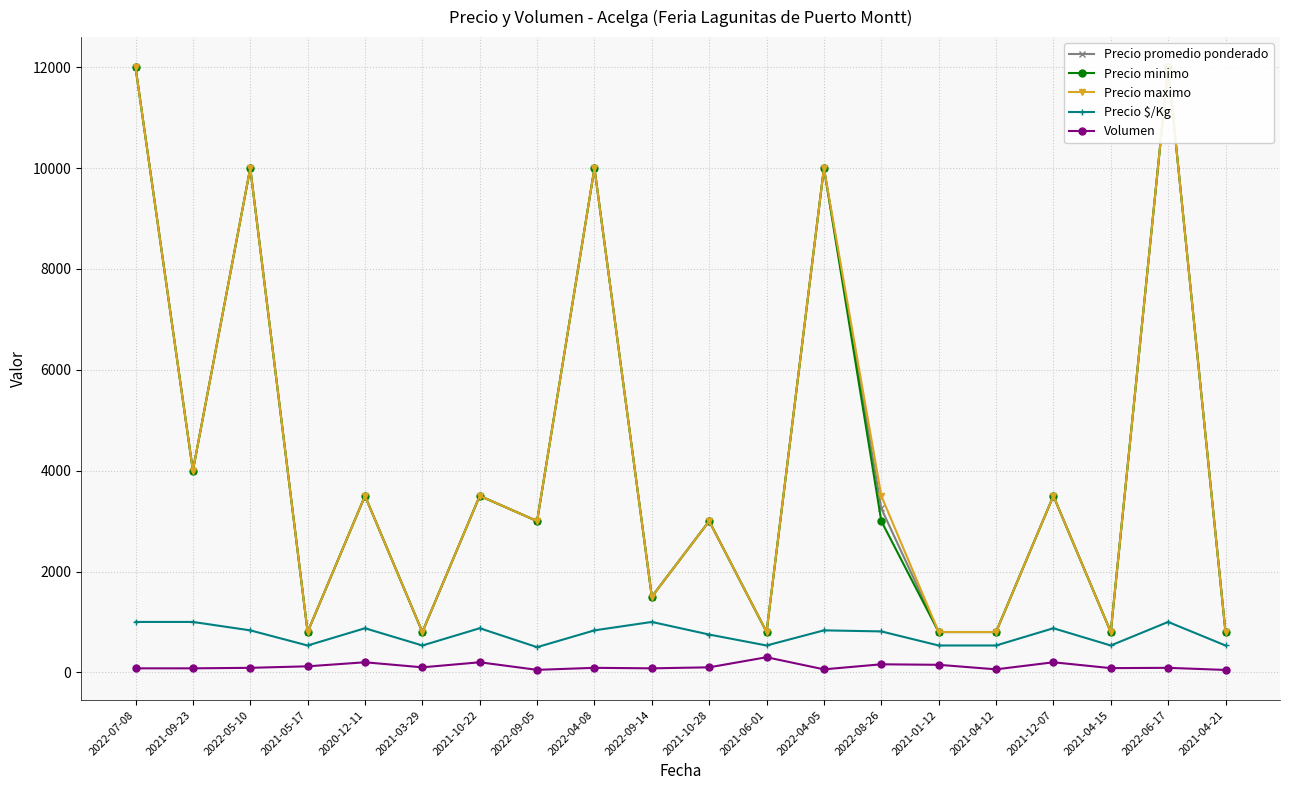

The Volumen series shows 31 at 2021-03-29. True or false?

False